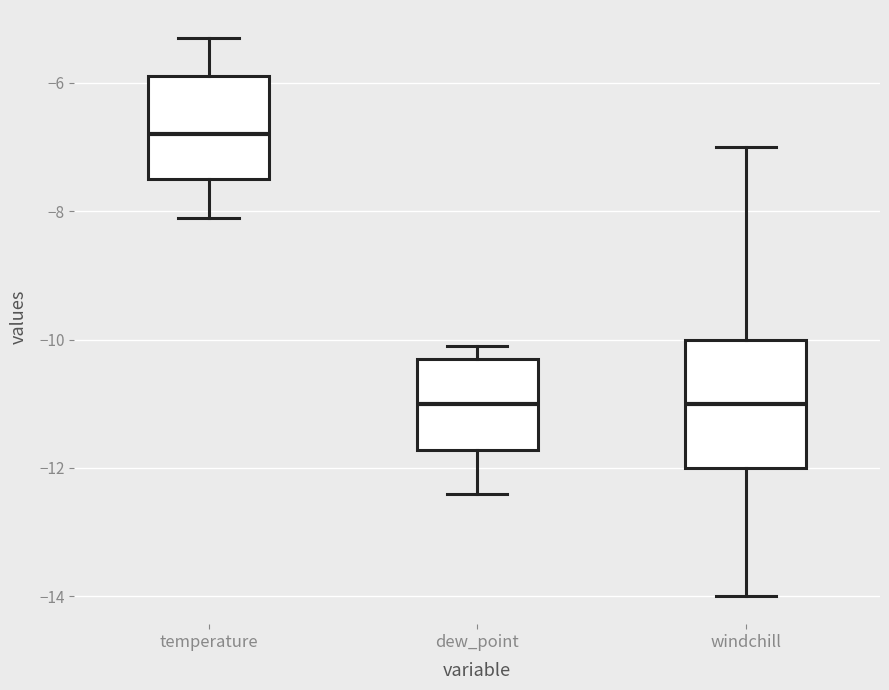

Where does the lower whisker of the box for dew_point end on the y-axis? The values are not printed on the chart, so give them approximately, as read against the axis.

-12.4